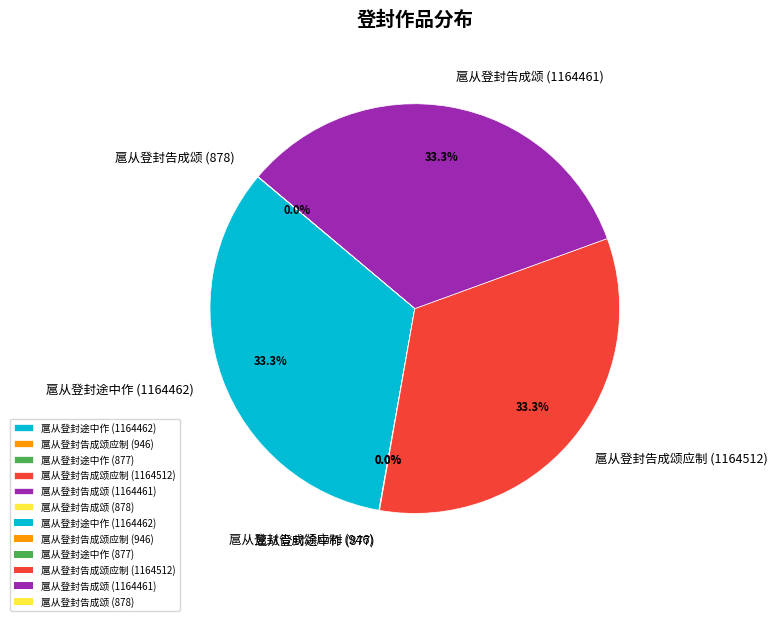

Does 扈从登封告成颂应制 (1164512) account for over 50% of the chart?

No